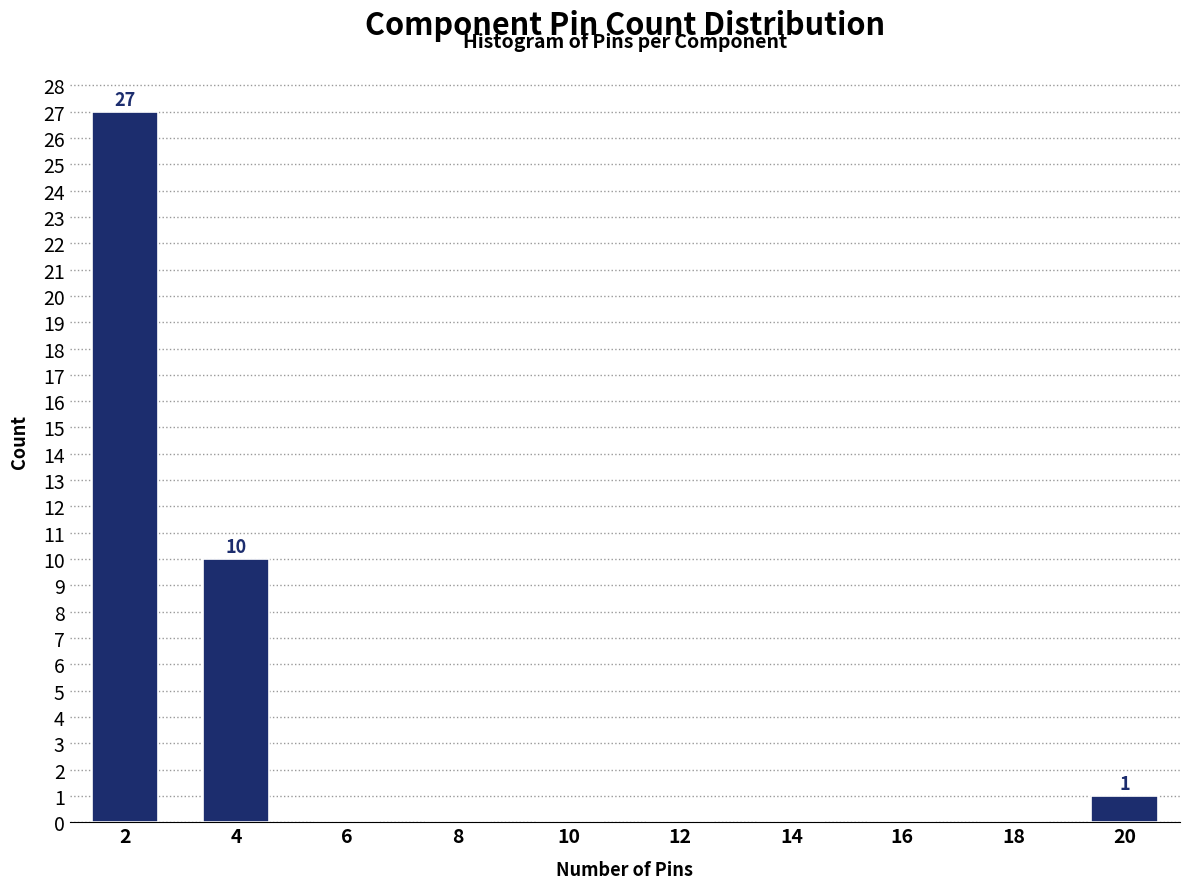

Reading left to right, what are all the values shown in this chart?

2=27	4=10	6=0	8=0	10=0	12=0	14=0	16=0	18=0	20=1